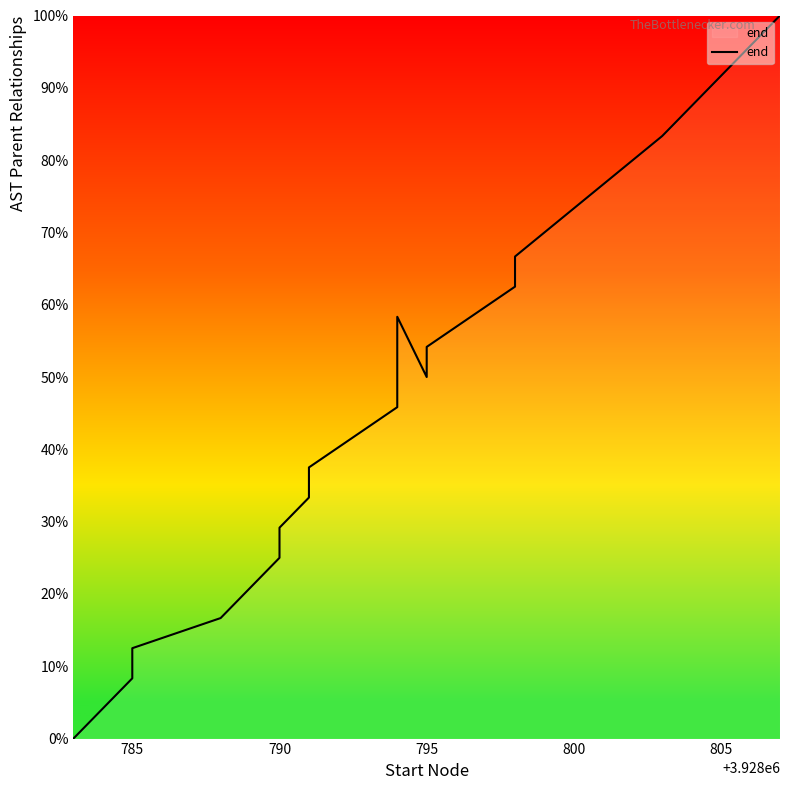

What position from the left is 13?

14